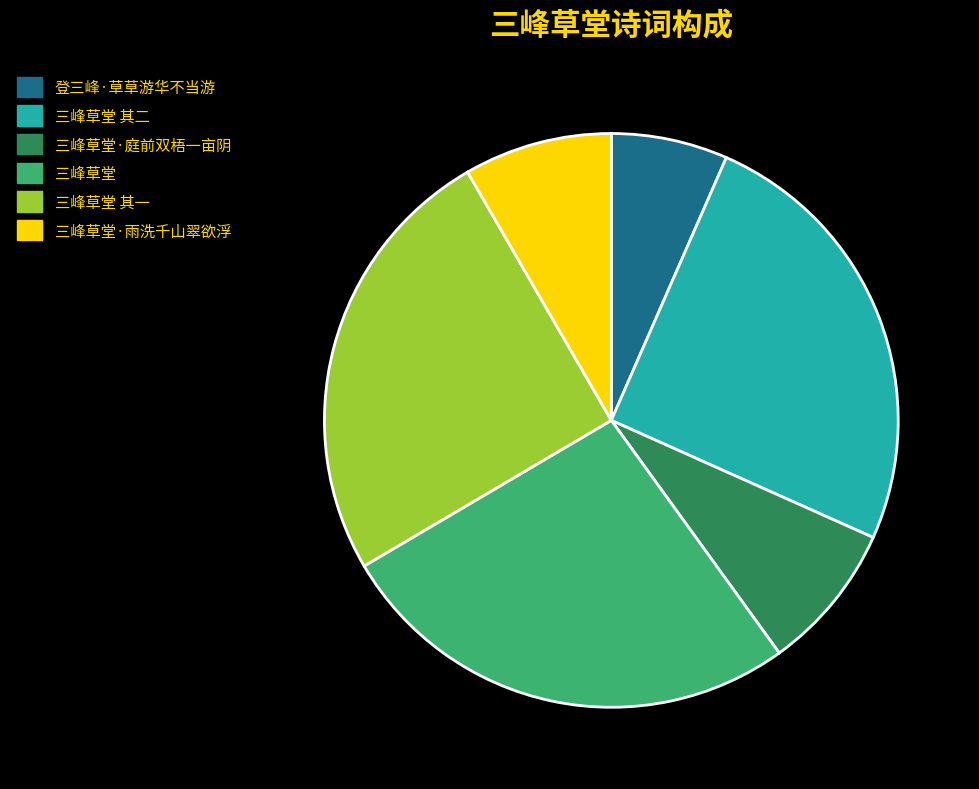

How many segments does this pie chart have?

6